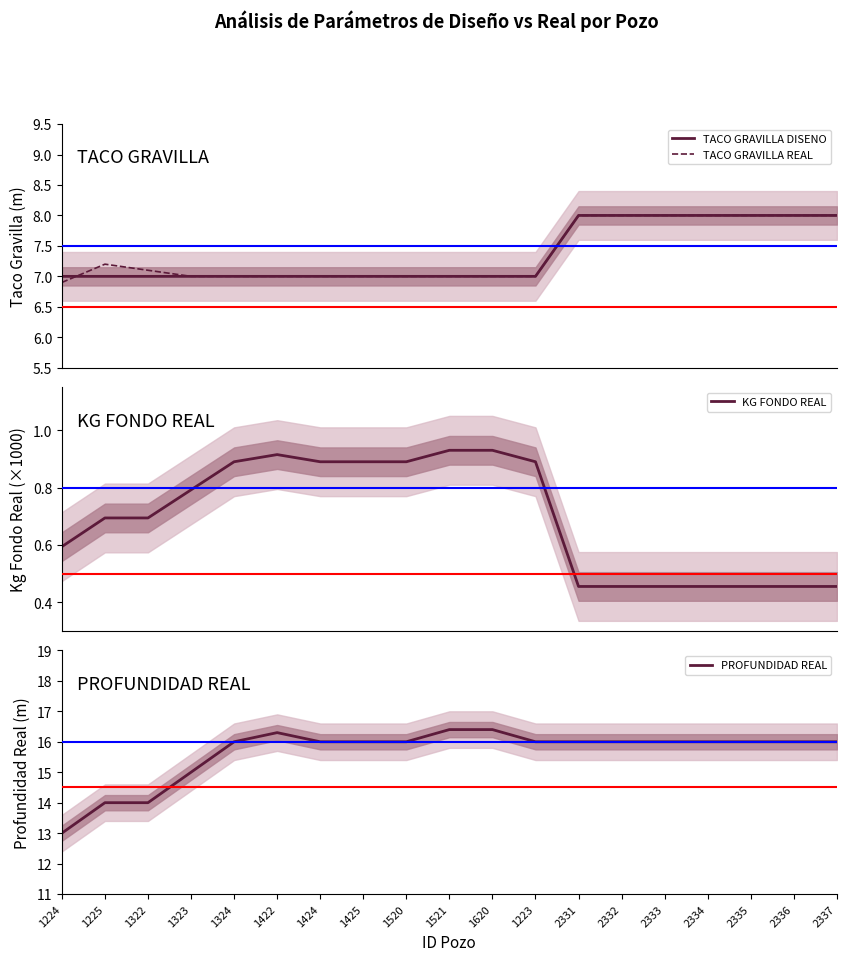

What is the label of the 17th point from the left?

2335